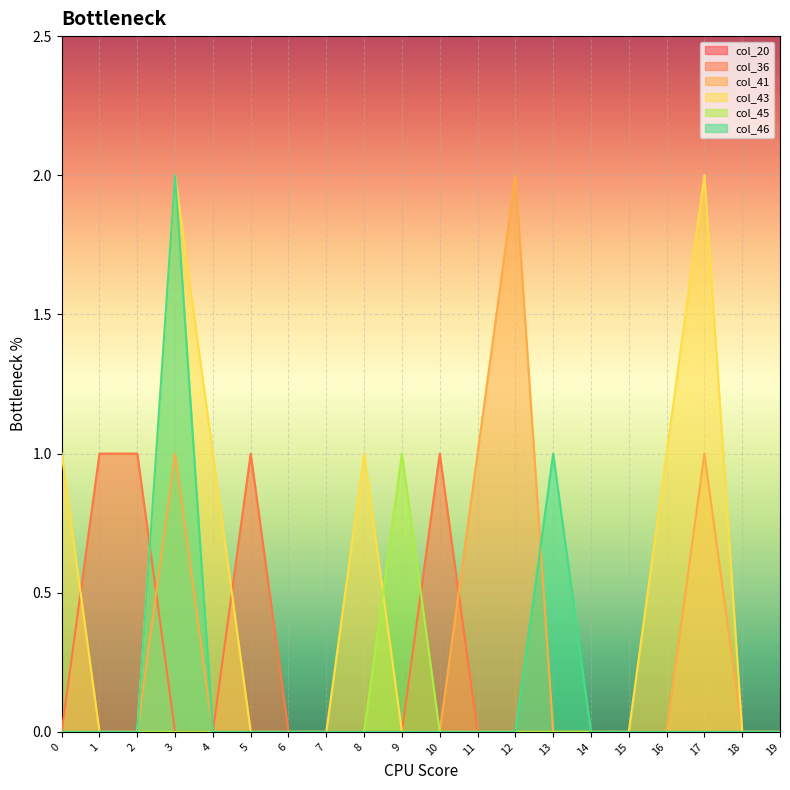

True or false: col_46 and col_43 intersect in this chart.

False